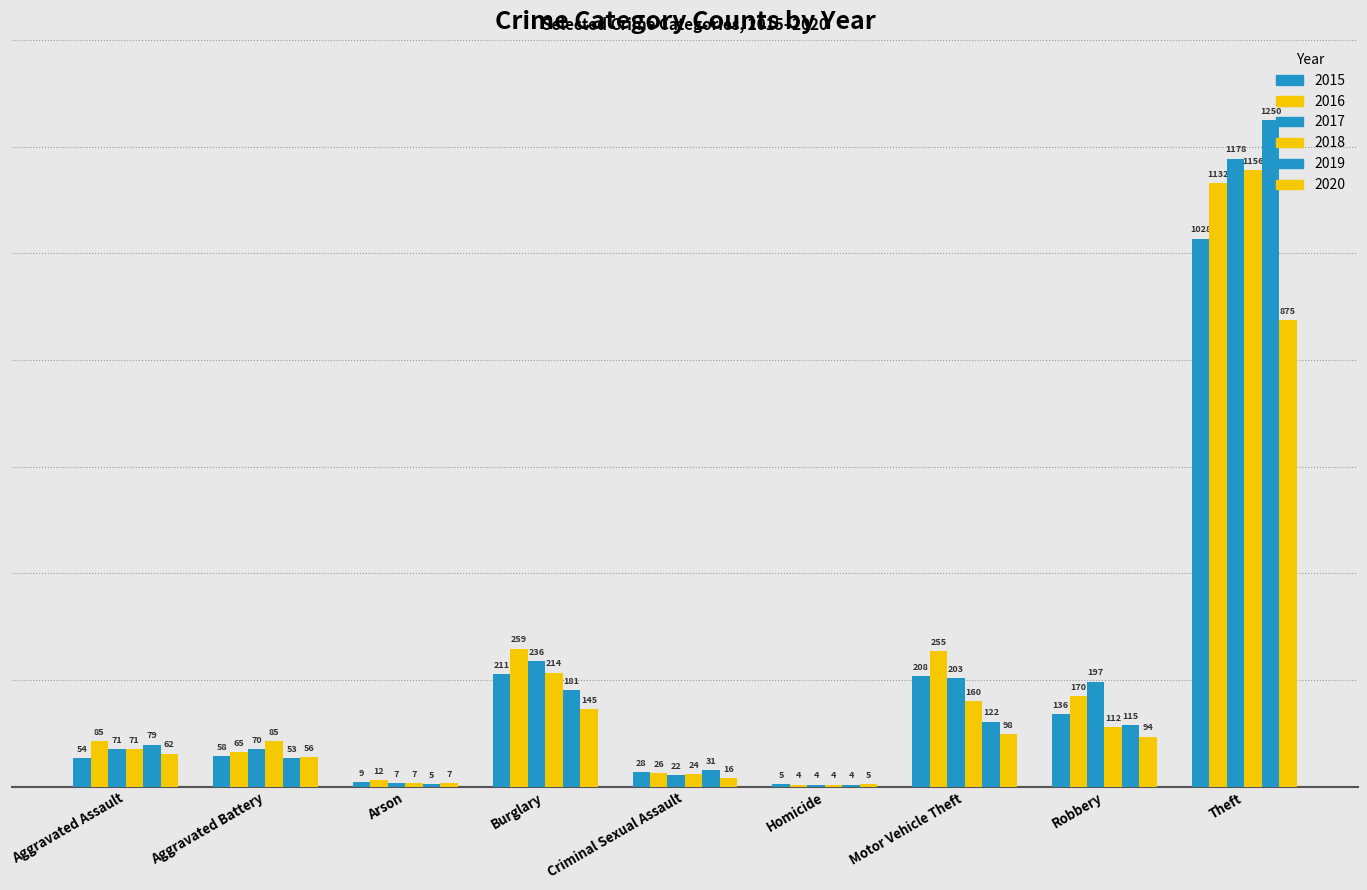

Is it true that 2019 equals 2 at Arson?

False